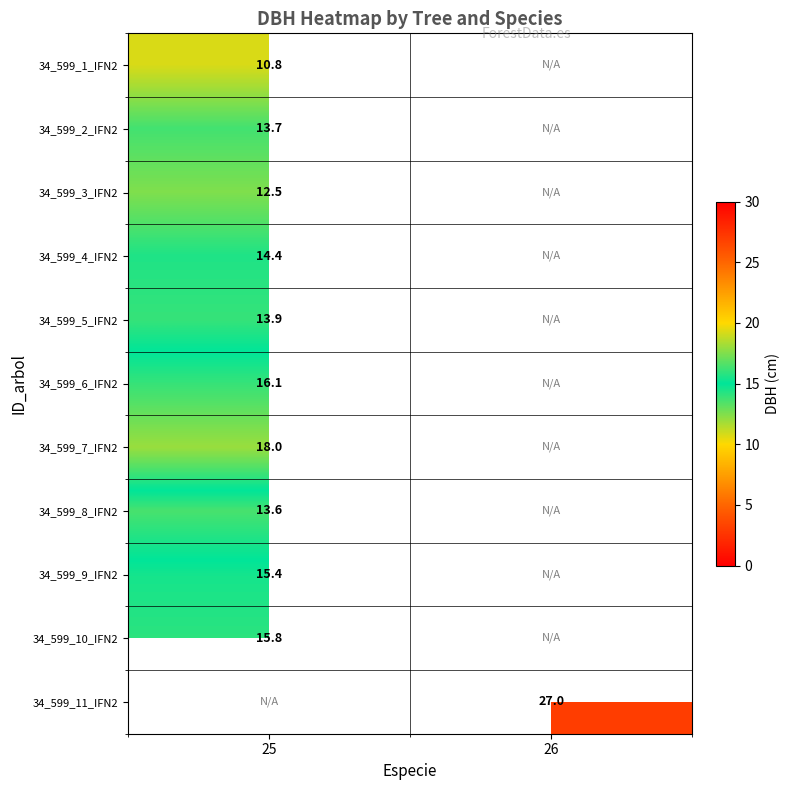

True or false: 34_599_1_IFN2 has a value of 10.8 at 25.

True